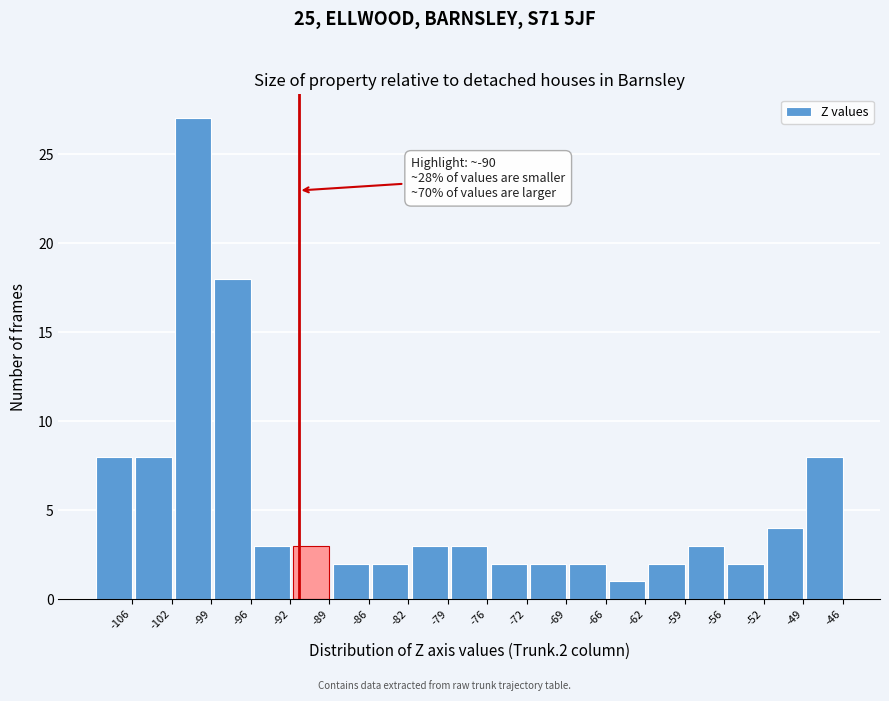

Reading left to right, transcribe all the data shown in this chart.

8	8	27	18	3	3	2	2	3	3	2	2	2	1	2	3	2	4	8